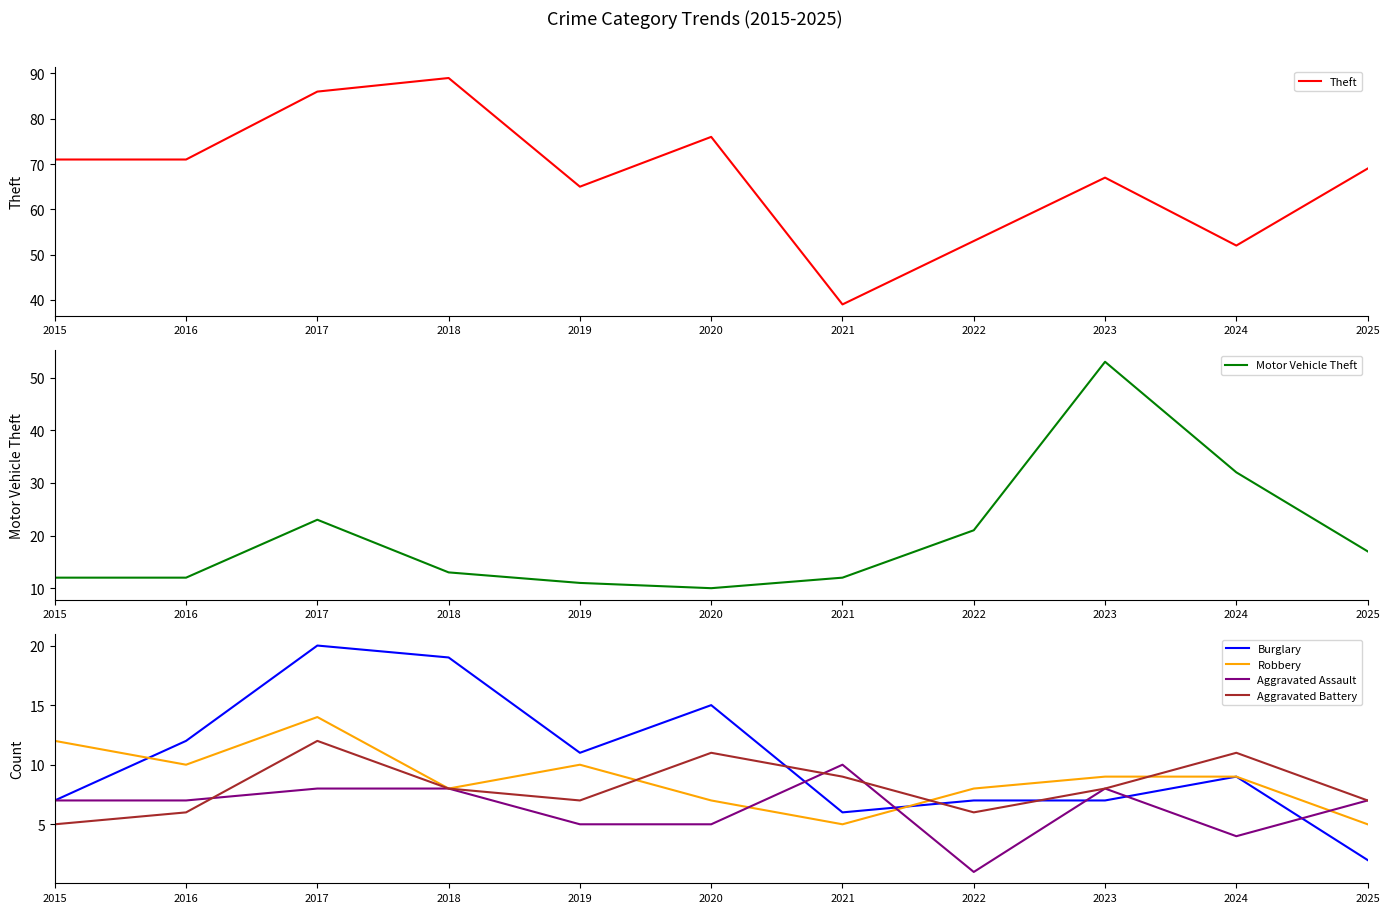

What is the total value across all series at 2015?

114